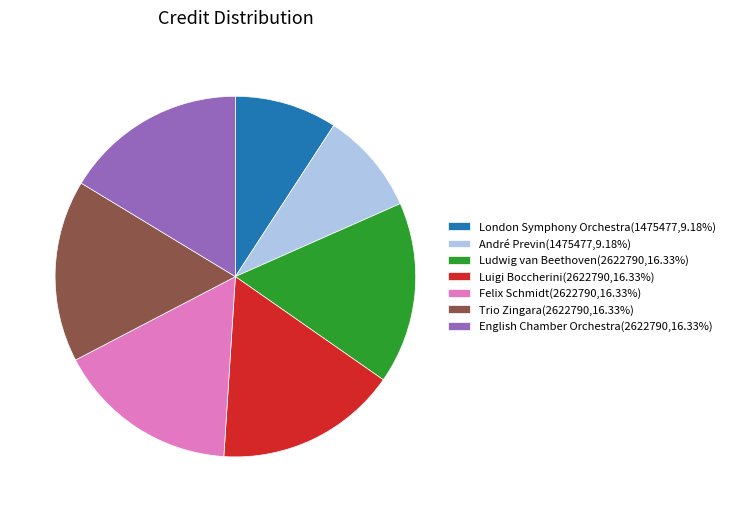

What is the ratio of the value at André Previn(1475477,9.18%) to the value at English Chamber Orchestra(2622790,16.33%)?

0.6